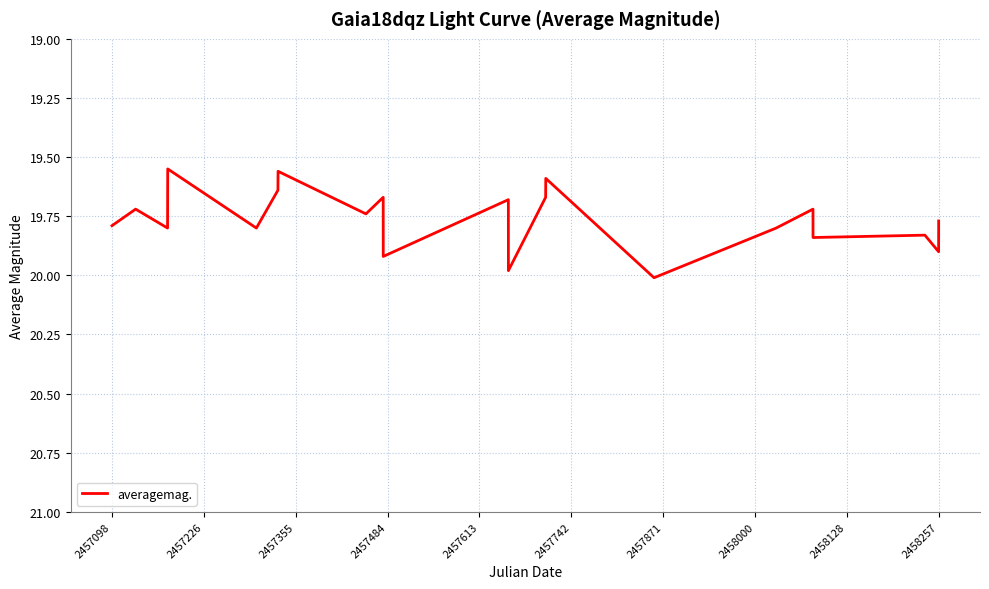

What is the difference between the maximum and minimum values?

0.5